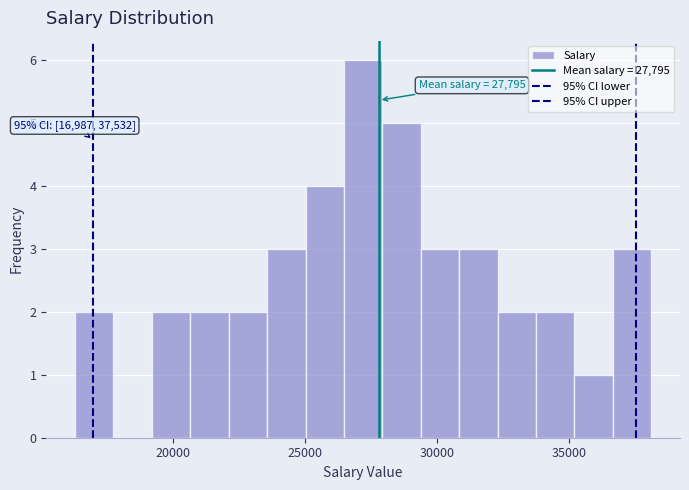

Read against the x-axis, roughly where is the centre of the tallest bar?

27000